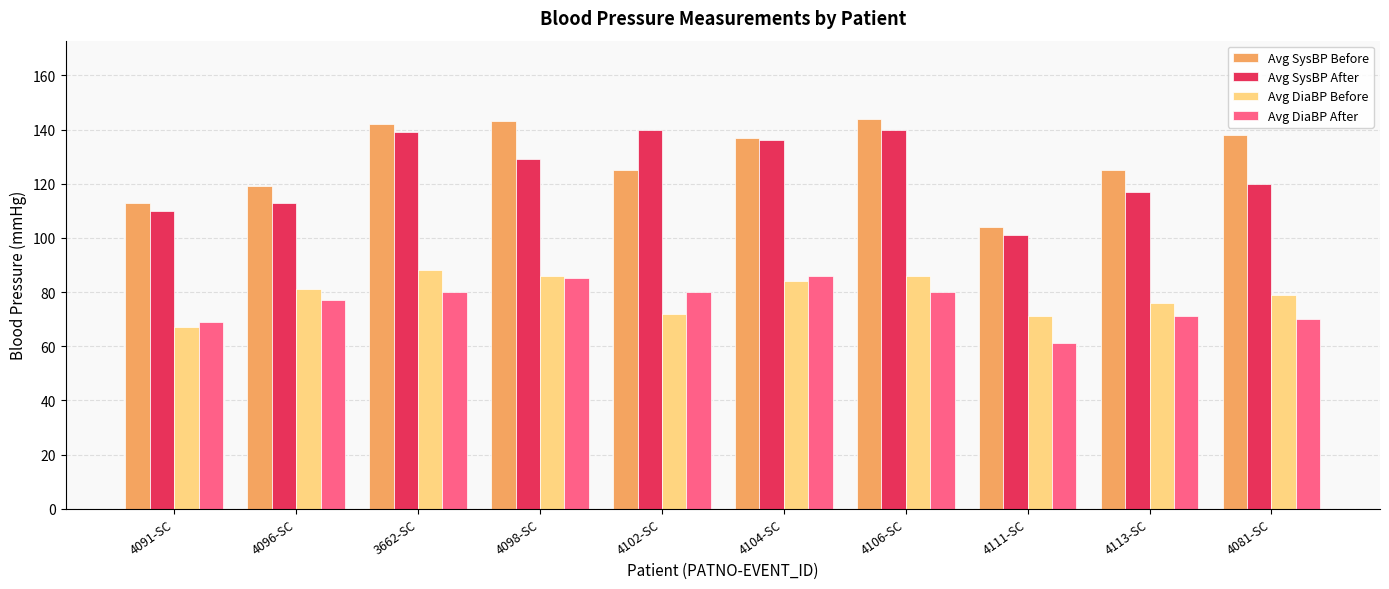

How many values in the Avg DiaBP Before series are below 81?

5